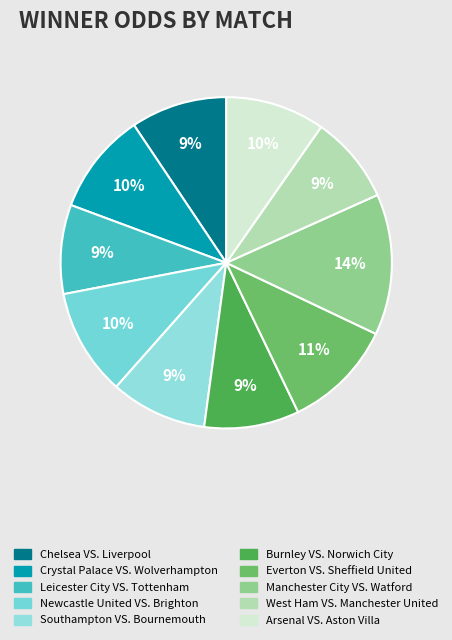

Count the number of slices in the pie.

10